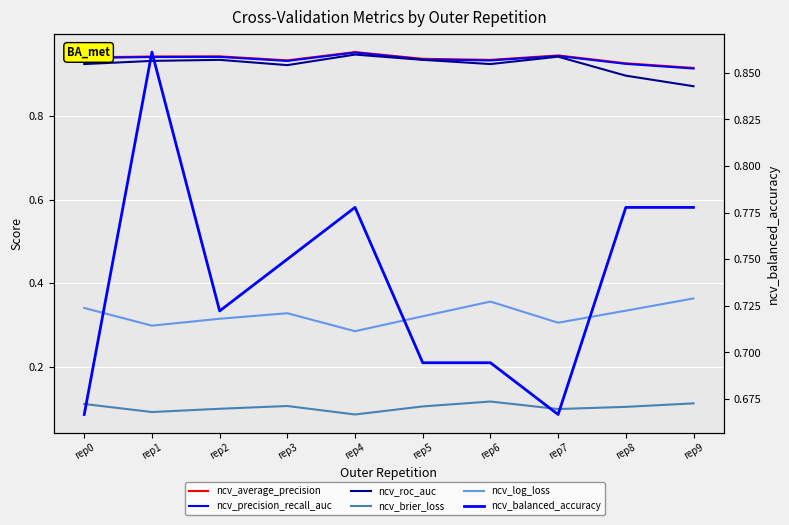

Which series has the widest spread of values?

ncv_balanced_accuracy